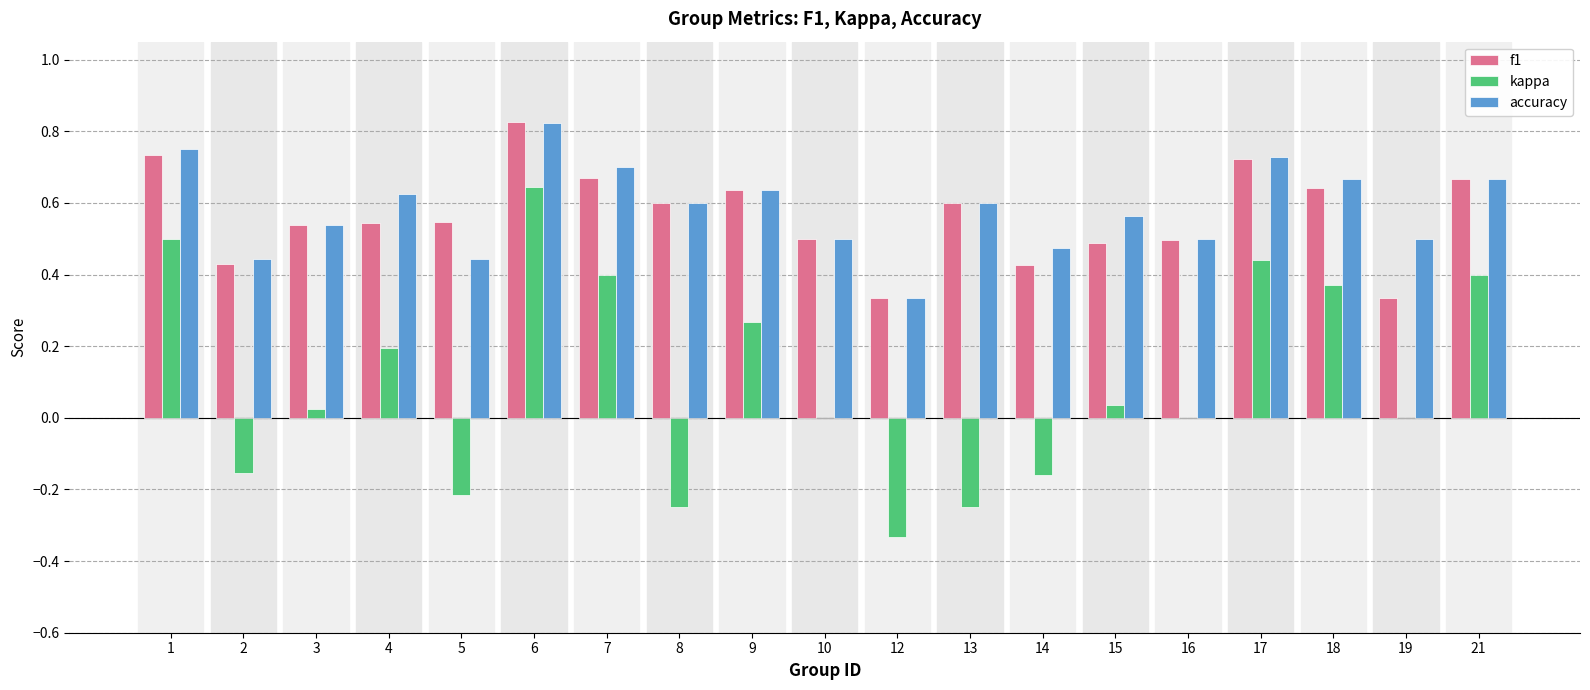

Are the bars grouped side by side (vs. stacked)?

Yes